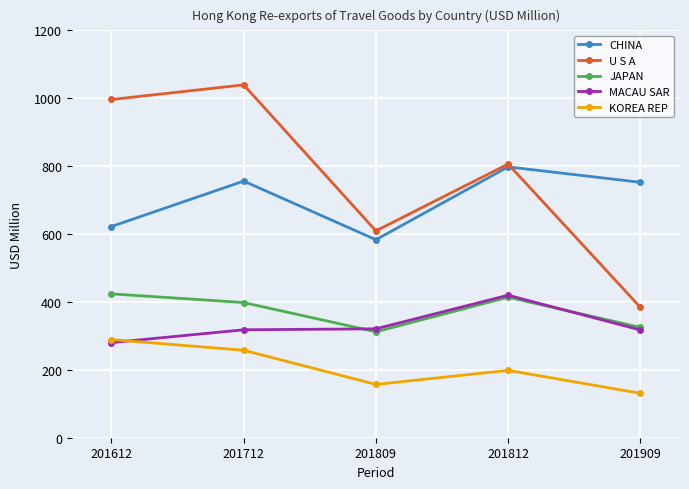

At which category does KOREA REP reach its first local peak?

201812